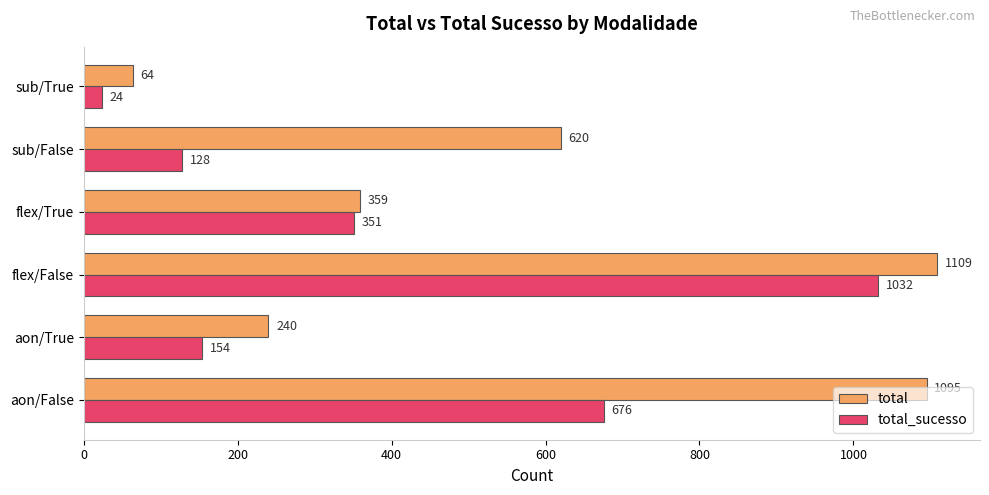

How many values in the total series are below 620?

3